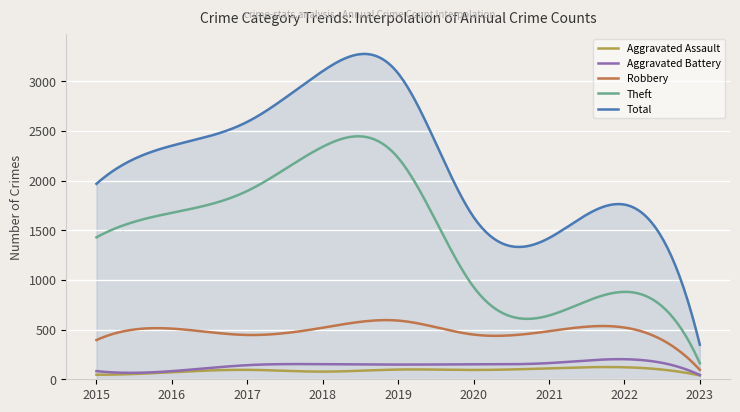

What is the maximum value for Aggravated Battery?

202.4